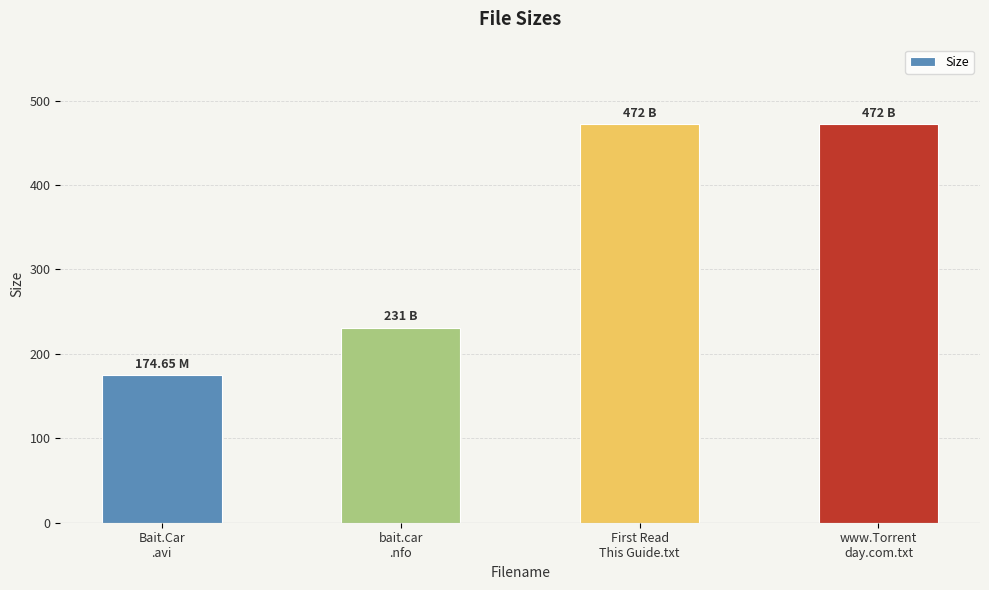

At which label is the value closest to 323?

bait.car
.nfo